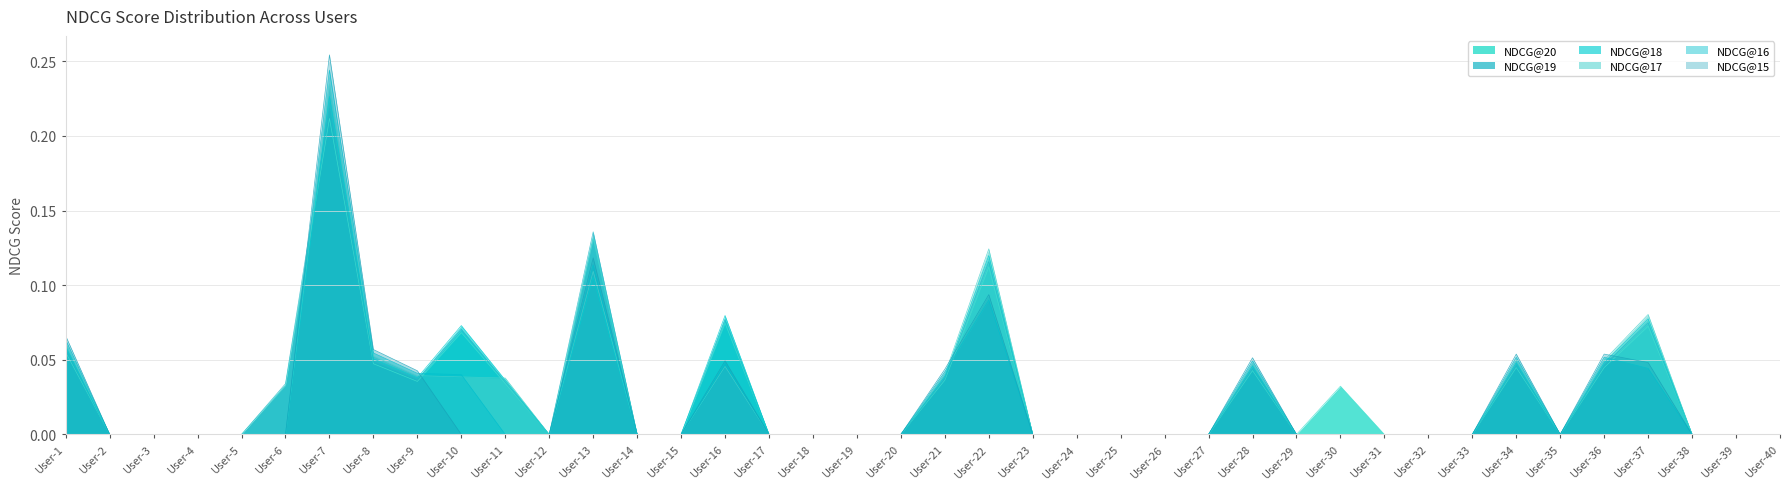

Rank the series at User-3 from lowest to highest value.

NDCG@20, NDCG@19, NDCG@18, NDCG@17, NDCG@16, NDCG@15